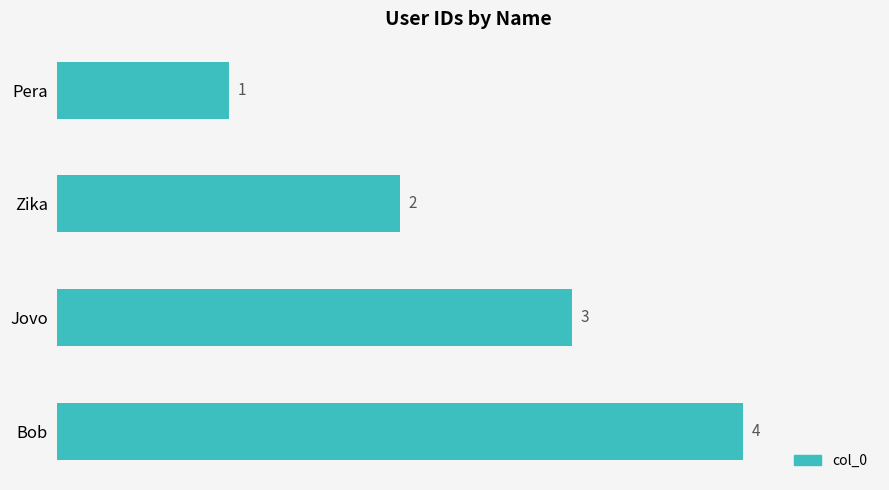

What is the difference between the maximum and minimum values?

3